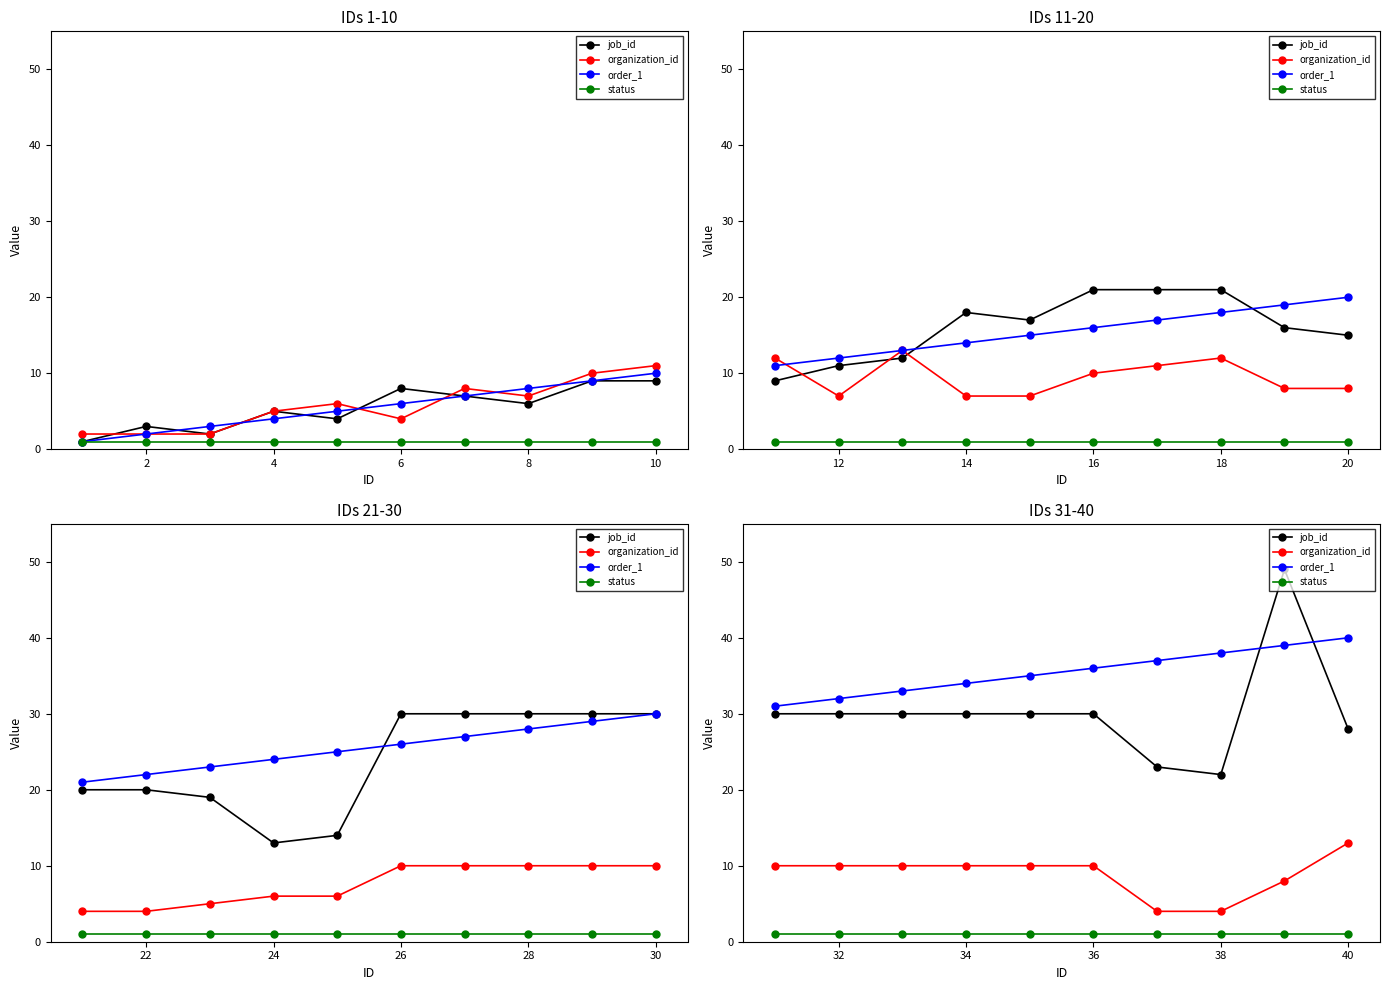

True or false: status and organization_id cross at least once.

False